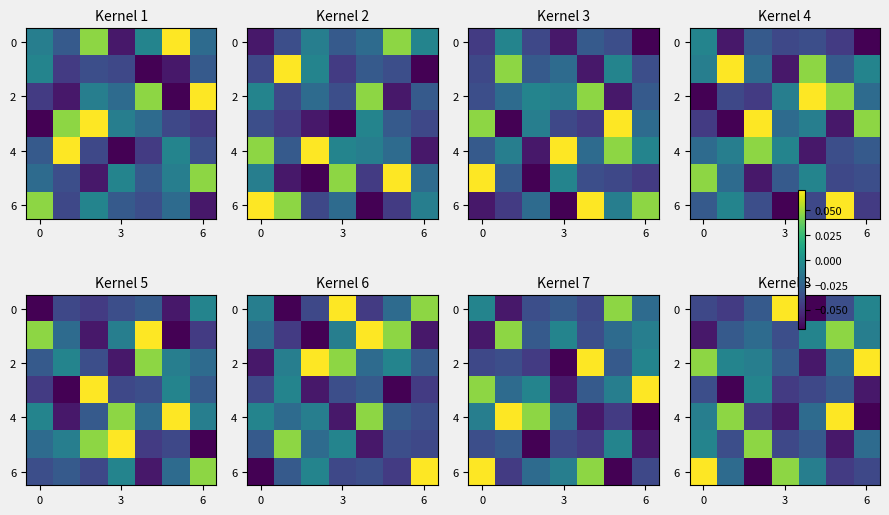

Which category has the highest value in the row_0 series?

3